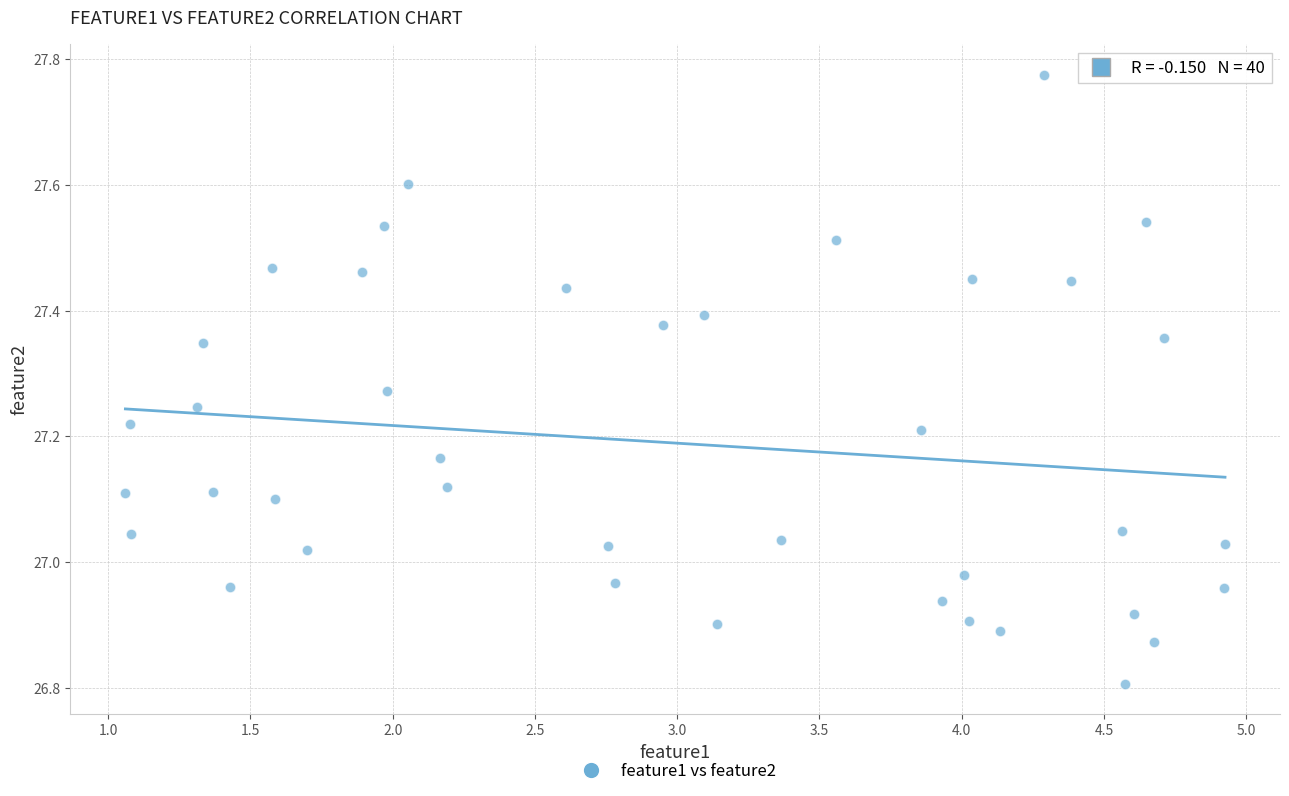

What is the range of Y values (max minus min)?

1.0